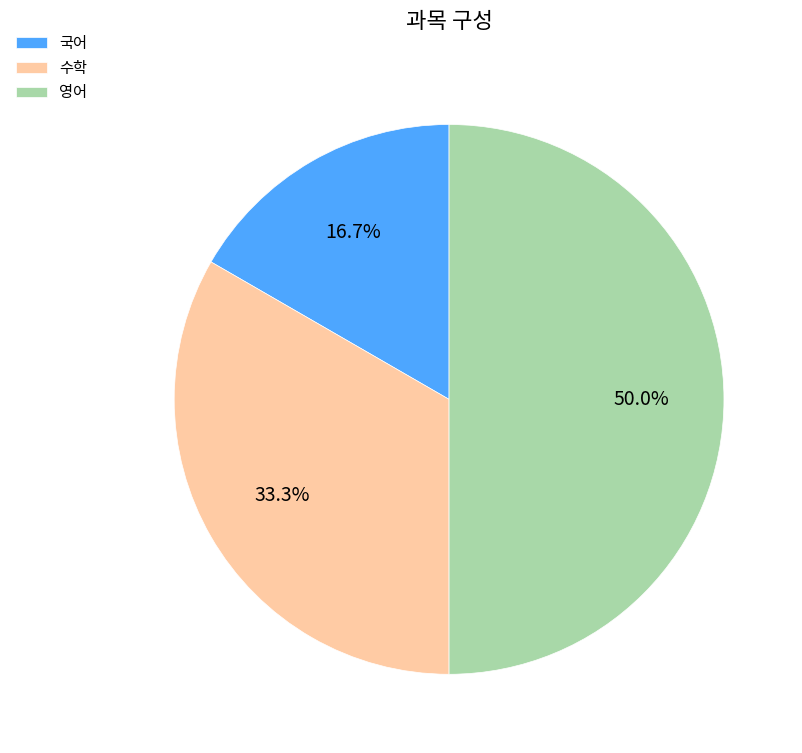

To the nearest percent, what percentage of the pie is 국어?

17%